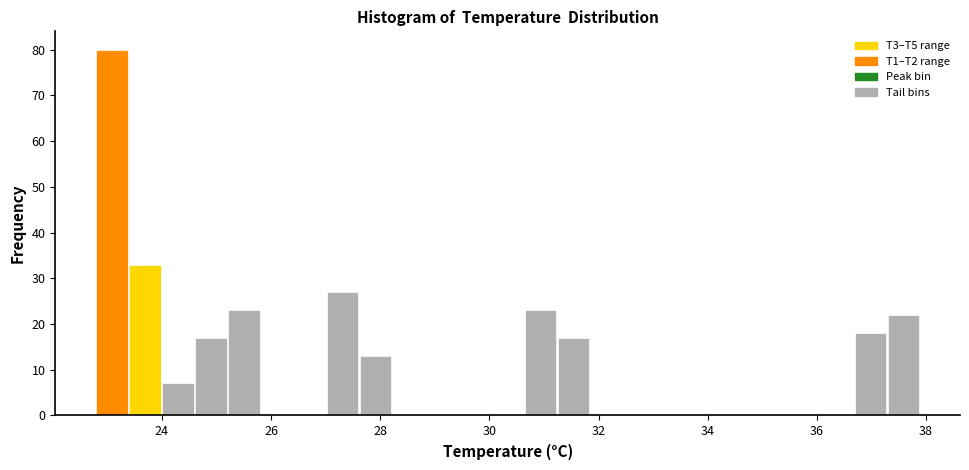

Around what value on the x-axis is the tallest bar? Give the approximate position of its centre, as read against the axis.

23.0